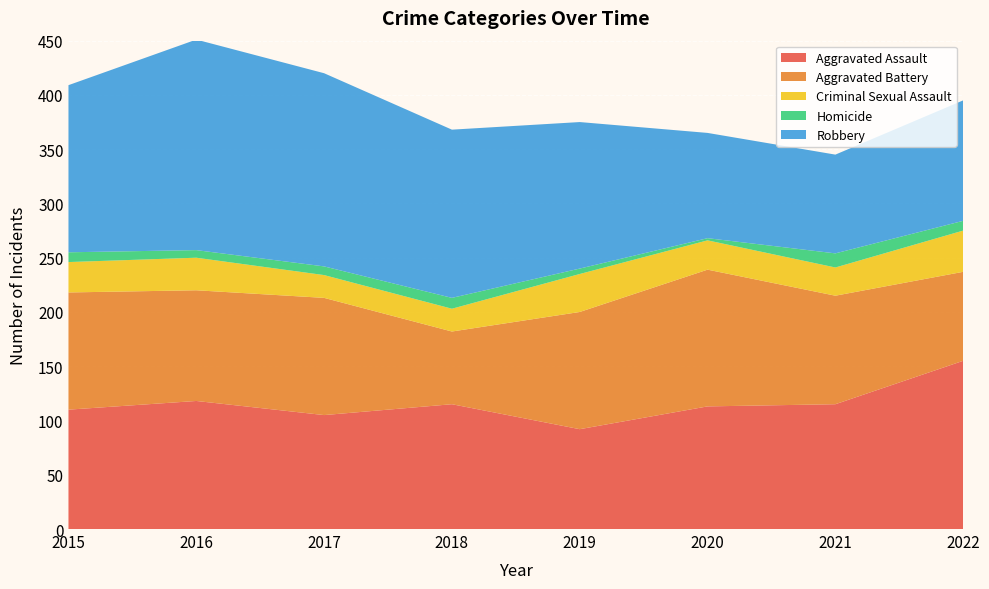

Reading left to right, transcribe all the data shown in this chart.

Aggravated Assault: 2015=110	2016=118	2017=105	2018=115	2019=92	2020=113	2021=115	2022=155
Aggravated Battery: 2015=108	2016=102	2017=108	2018=67	2019=108	2020=126	2021=100	2022=82
Criminal Sexual Assault: 2015=28	2016=30	2017=21	2018=21	2019=35	2020=27	2021=26	2022=38
Homicide: 2015=9	2016=7	2017=8	2018=10	2019=5	2020=2	2021=13	2022=9
Robbery: 2015=154	2016=194	2017=178	2018=155	2019=135	2020=97	2021=91	2022=111